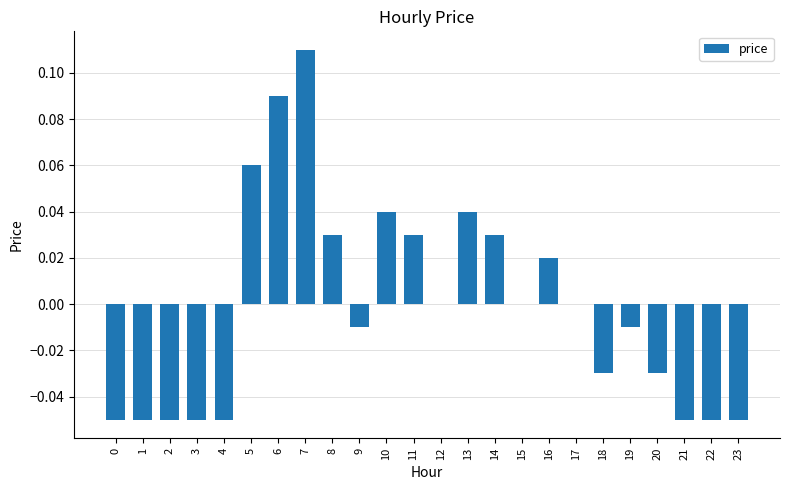

True or false: the data shows 0.0 at 5.

False